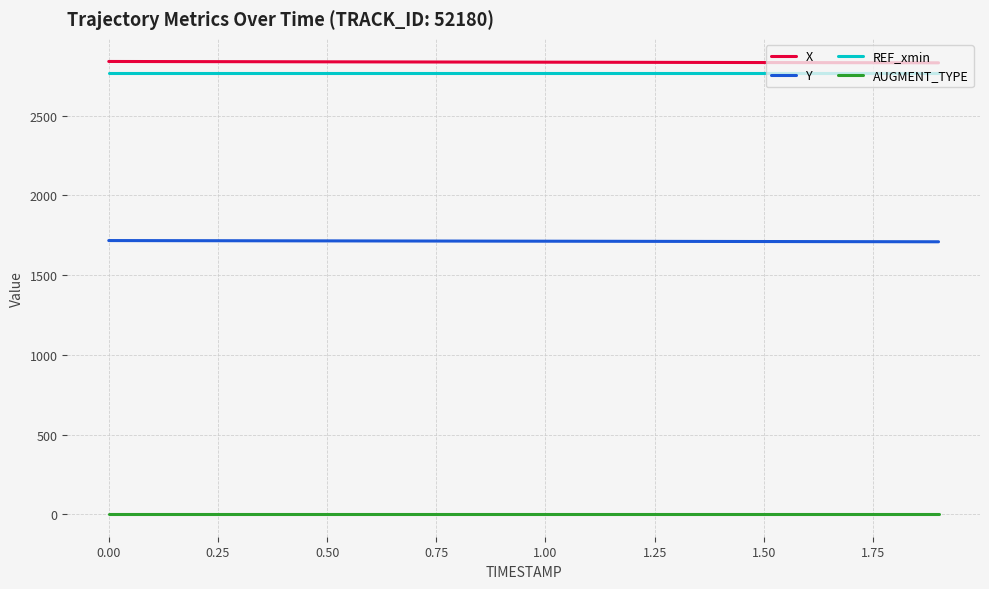

True or false: AUGMENT_TYPE and X intersect in this chart.

False